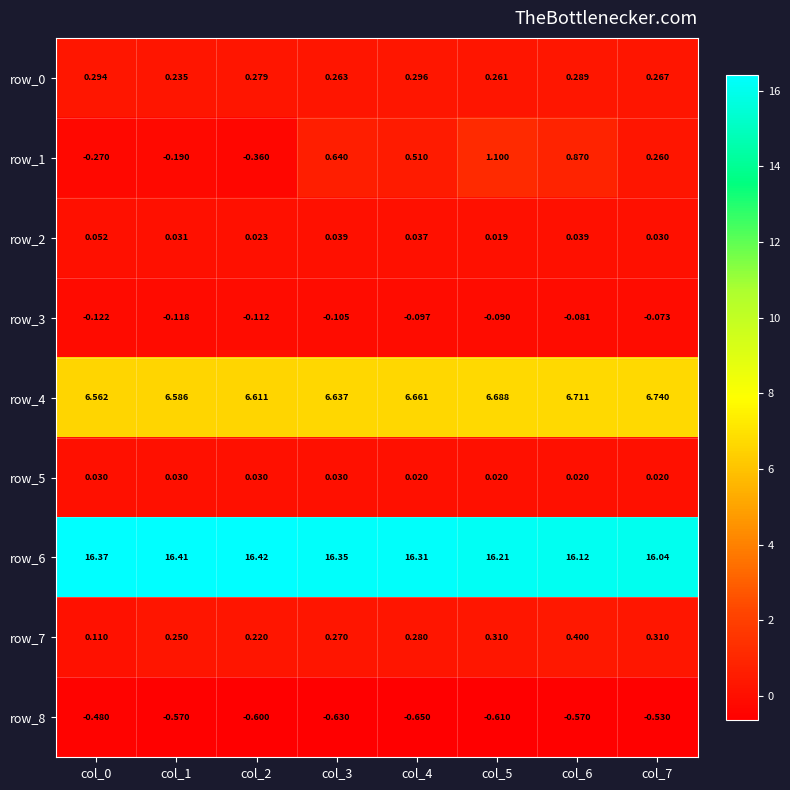

What is the total value across all series at col_5?

23.9